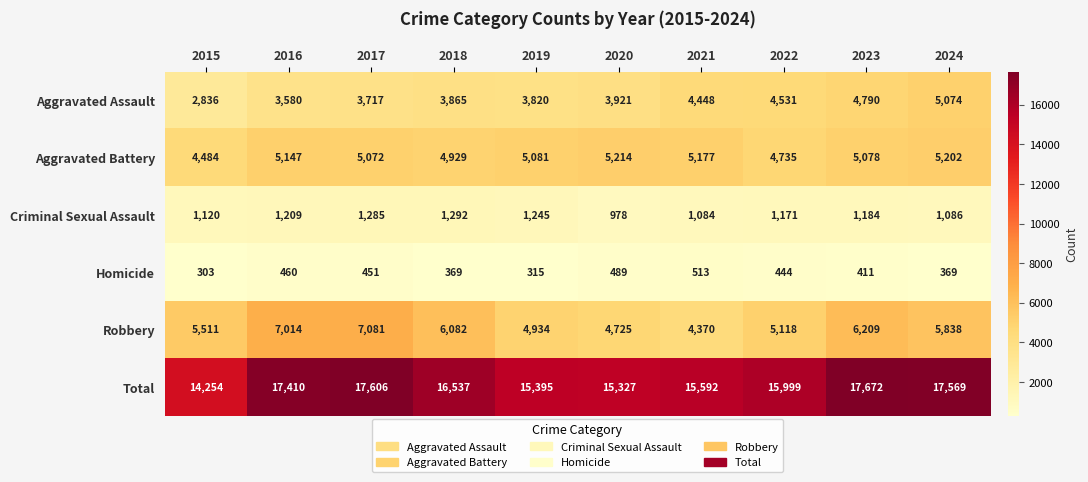

What is the total value across all series at 2024?

35138